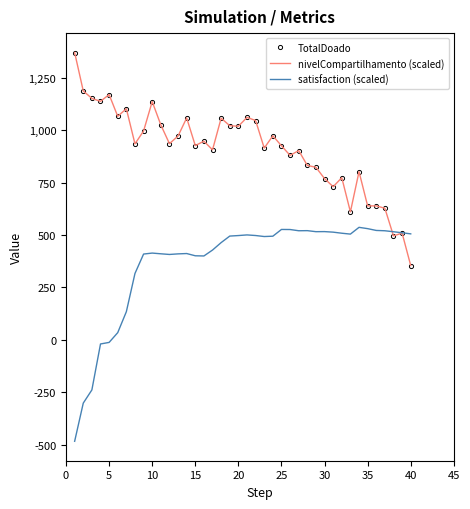

What is the sum of all TotalDoado values?

36427.5